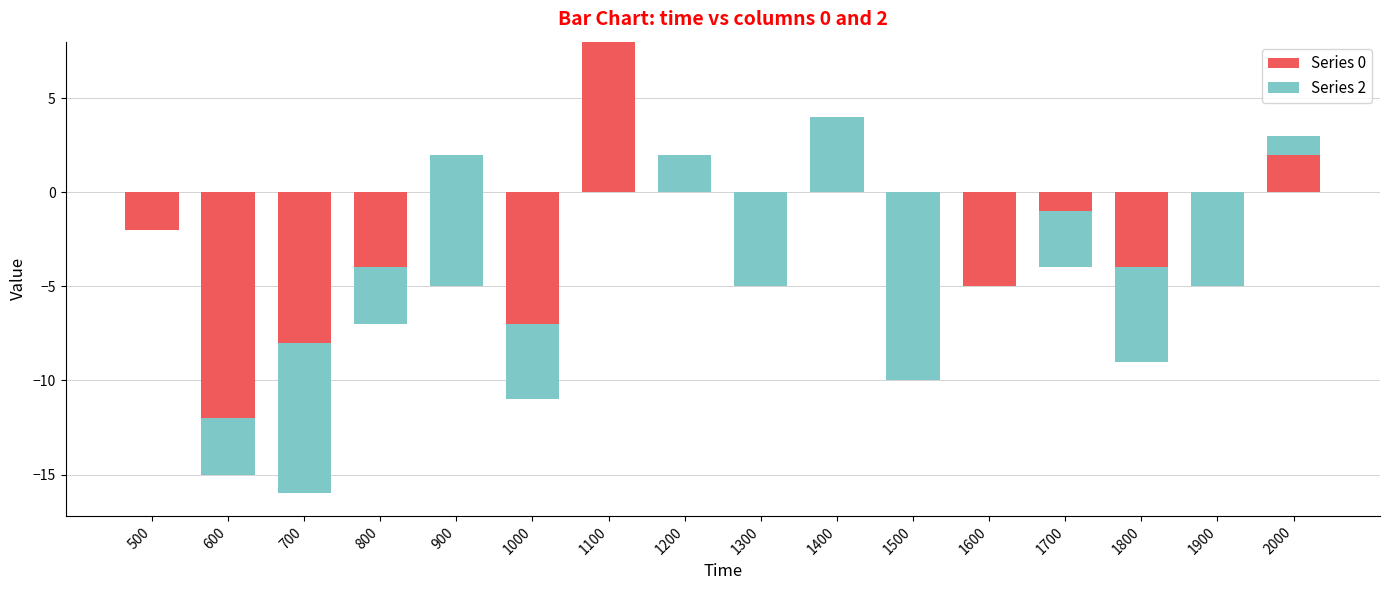

True or false: Series 0 has a value of -4 at 800.

True